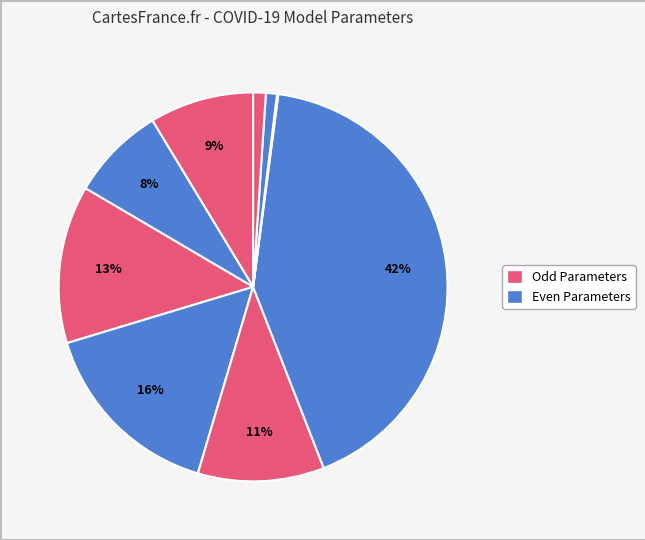

Is there any slice that represents more than half of the pie?

No